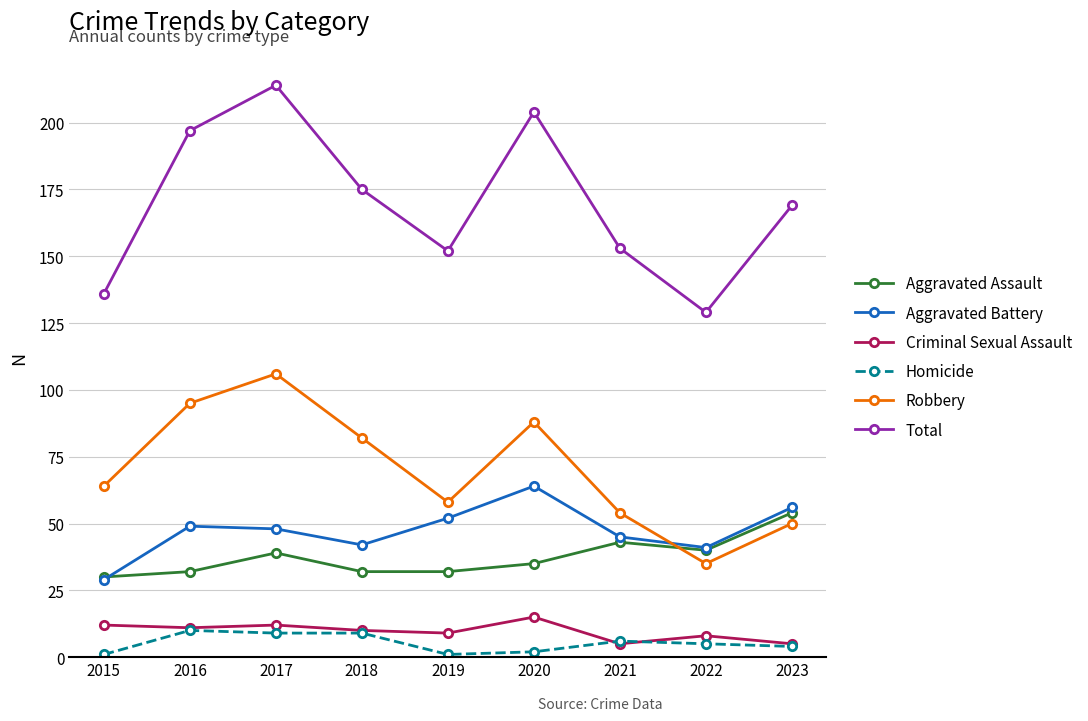

What is the spread (max minus min) of values at 2022?

124